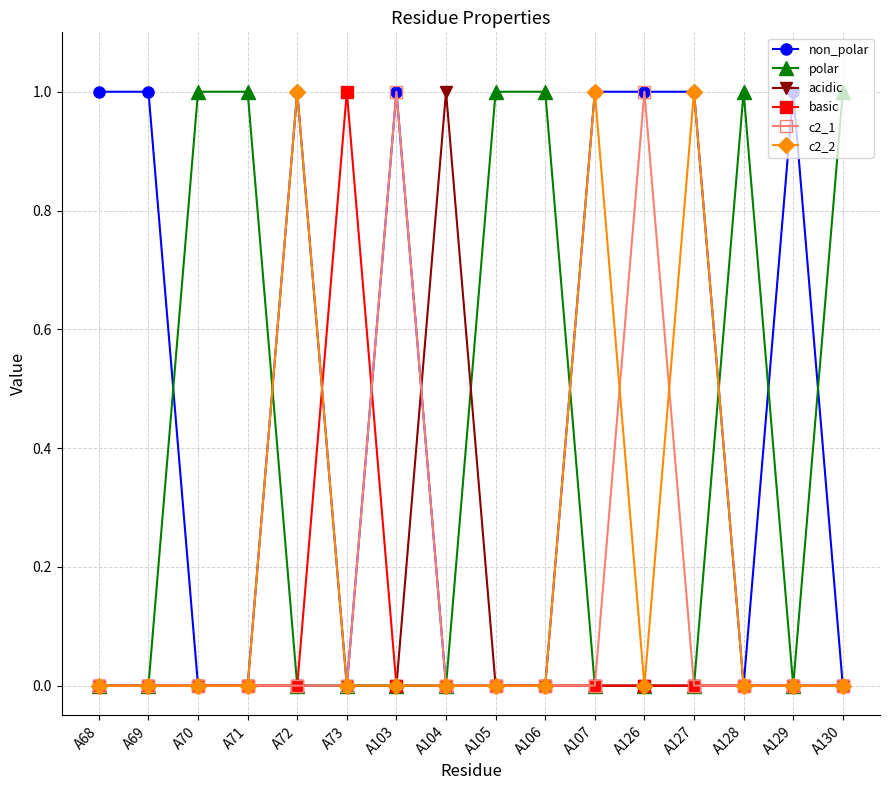

True or false: c2_1 has more than 0 interior local peaks.

True